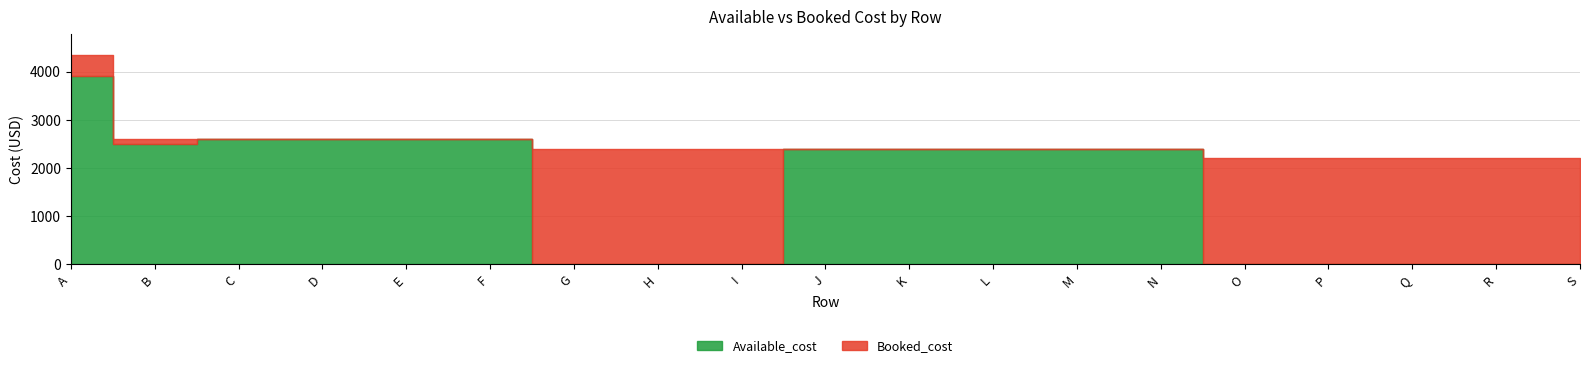

The value of Available_cost at C is 3547. True or false?

False